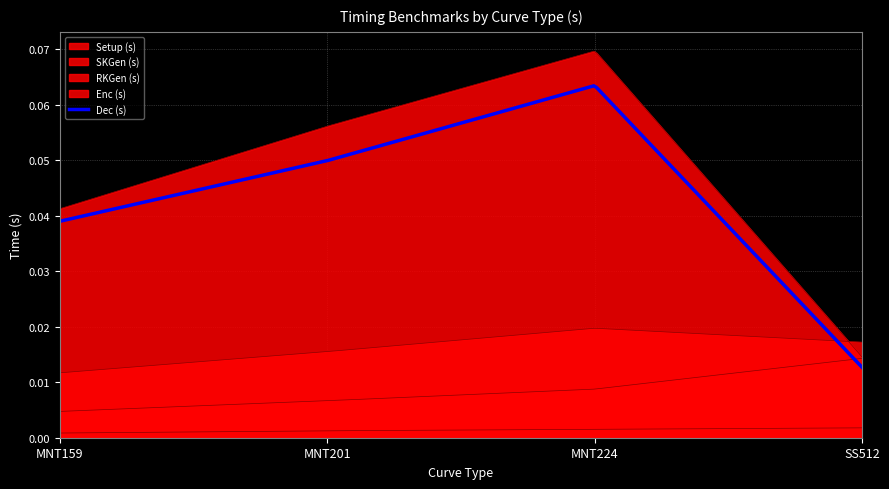

Reading left to right, transcribe all the data shown in this chart.

Setup (s): 0.0	0.0	0.0	0.0
SKGen (s): 0.0	0.0	0.0	0.0
RKGen (s): 0.0	0.1	0.1	0.0
Enc (s): 0.0	0.0	0.0	0.0
Dec (s): 0.0	0.0	0.1	0.0